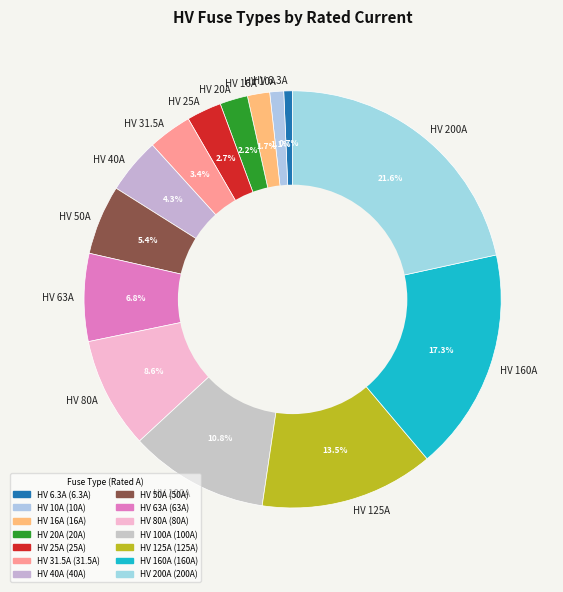

How many slices are in this pie chart?

14